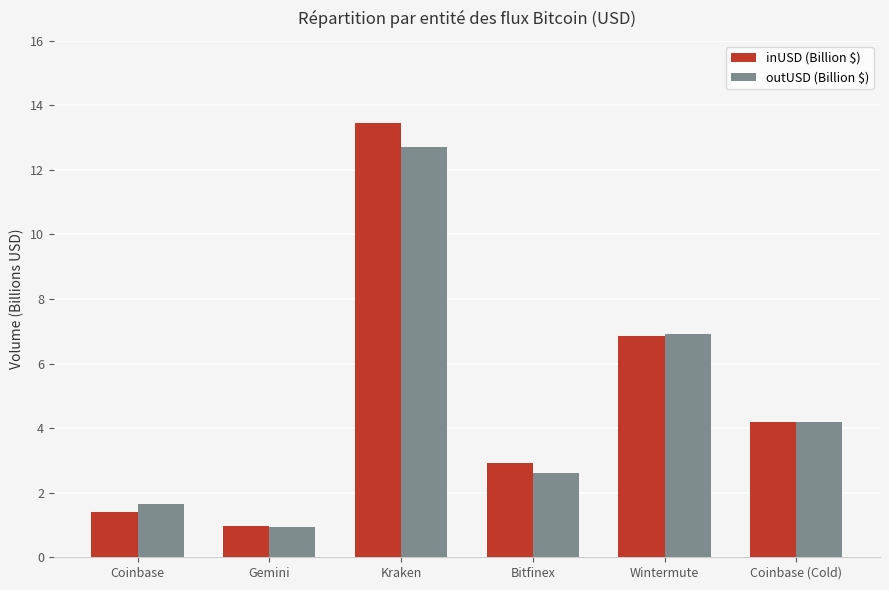

Reading left to right, transcribe all the data shown in this chart.

inUSD (Billion $): 1.4	1.0	13.5	2.9	6.9	4.2
outUSD (Billion $): 1.7	0.9	12.7	2.6	6.9	4.2